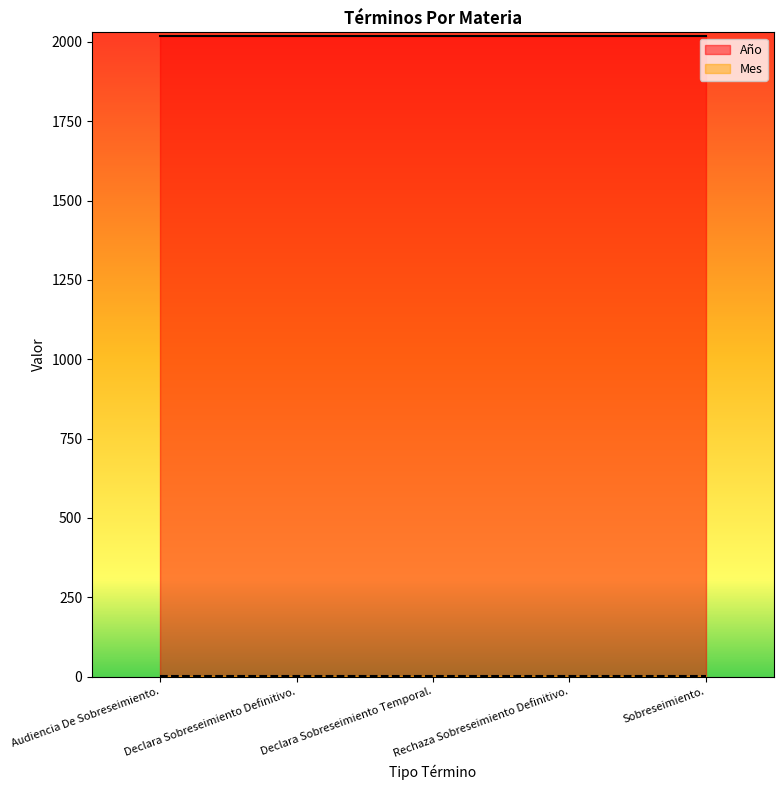

Rank the series at Audiencia De Sobreseimiento. from lowest to highest value.

Mes, Año